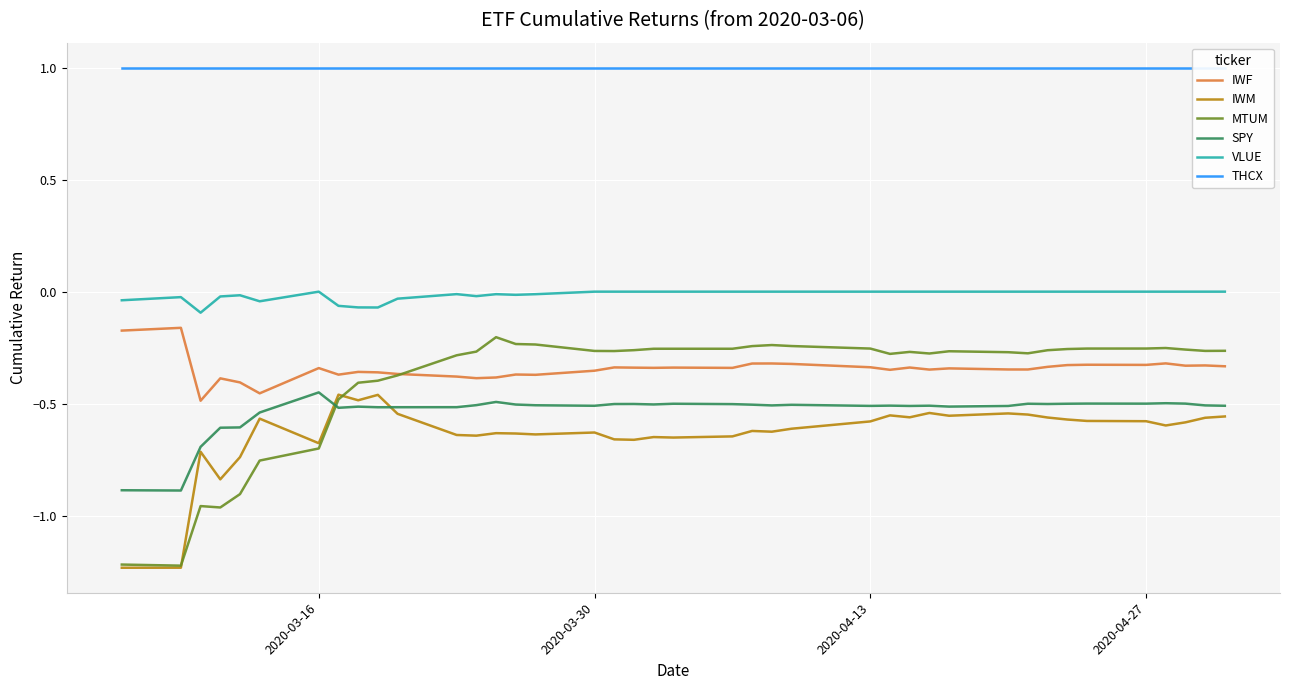

The value of VLUE at 2020-03-16 is -0.0. True or false?

True